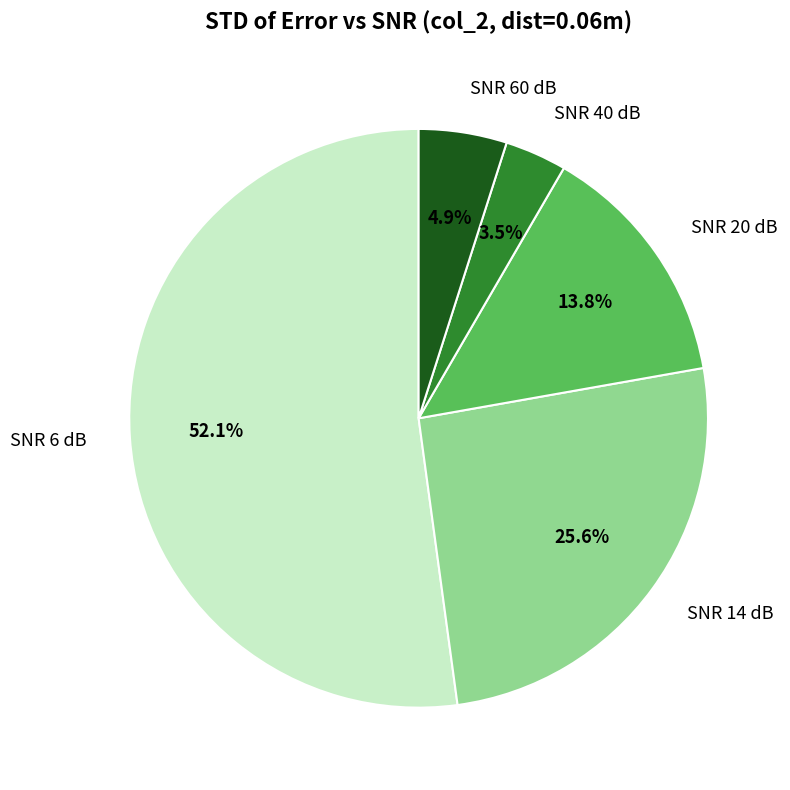

Approximately how many times larger is the value at SNR 20 dB compared to SNR 14 dB?

0.5